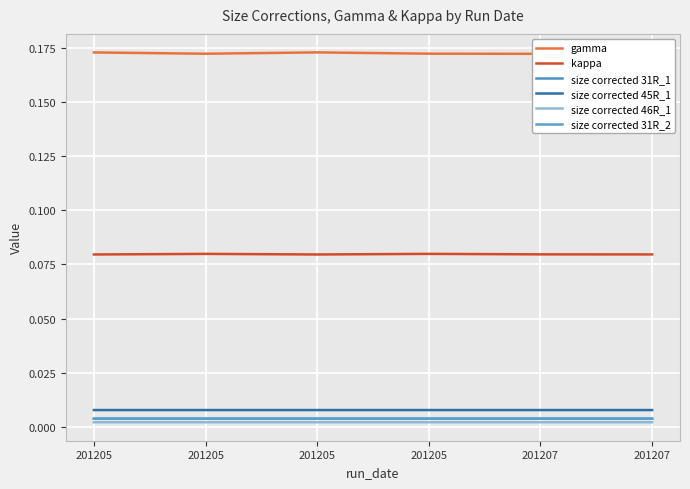

What is the maximum value for gamma?

0.2